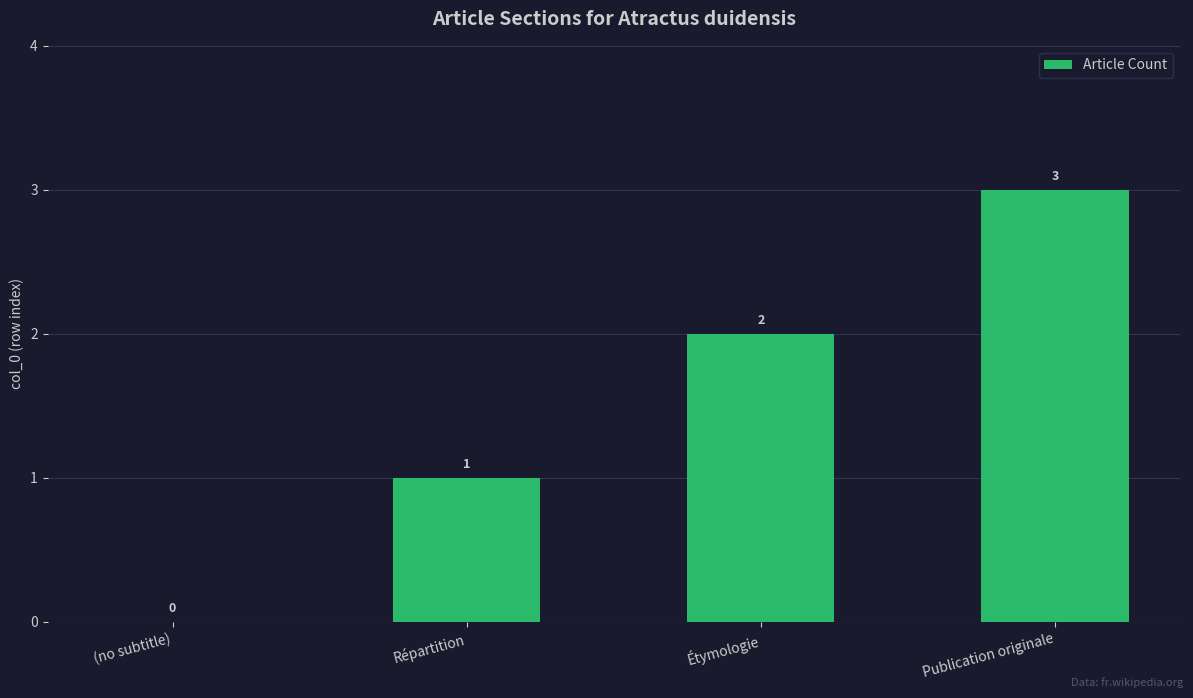

Are the bars horizontal?

No